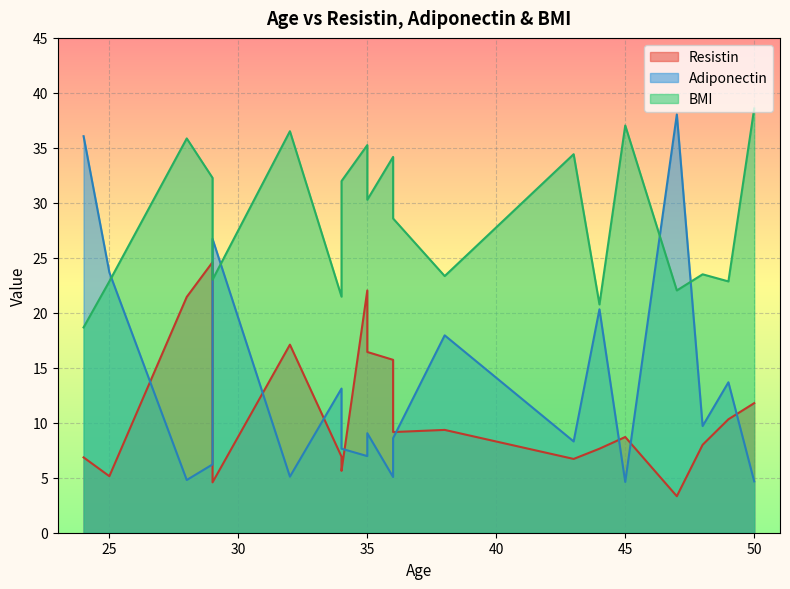

Reading right to left, list all the values displayed in this chart.

Resistin: 50=11.8	49=10.3	48=8.0	47=3.3	45=8.7	44=7.6	43=6.7	38=9.3	36=9.2	36=15.7	35=16.4	35=22.0	34=5.6	34=6.9	32=17.1	29=4.6	29=24.6	28=21.4	25=5.1	24=6.8
Adiponectin: 50=4.7	49=13.7	48=9.7	47=38.0	45=4.6	44=20.3	43=8.3	38=17.9	36=8.6	36=5.1	35=9.0	35=7.0	34=7.6	34=13.1	32=5.1	29=26.7	29=6.2	28=4.8	25=23.7	24=36.1
BMI: 50=38.6	49=22.9	48=23.5	47=22.0	45=37.0	44=20.8	43=34.4	38=23.3	36=28.6	36=34.2	35=30.3	35=35.3	34=32.0	34=21.5	32=36.5	29=23.0	29=32.3	28=35.9	25=22.9	24=18.7